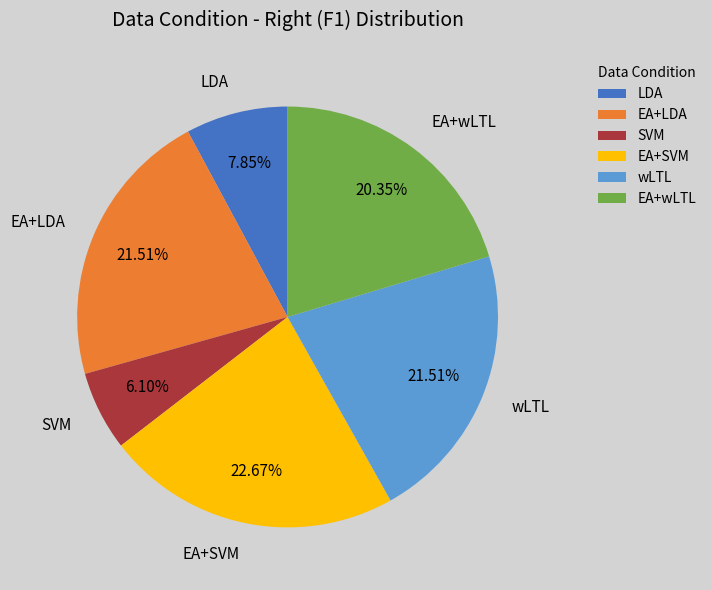

True or false: SVM accounts for 1% of the total.

False